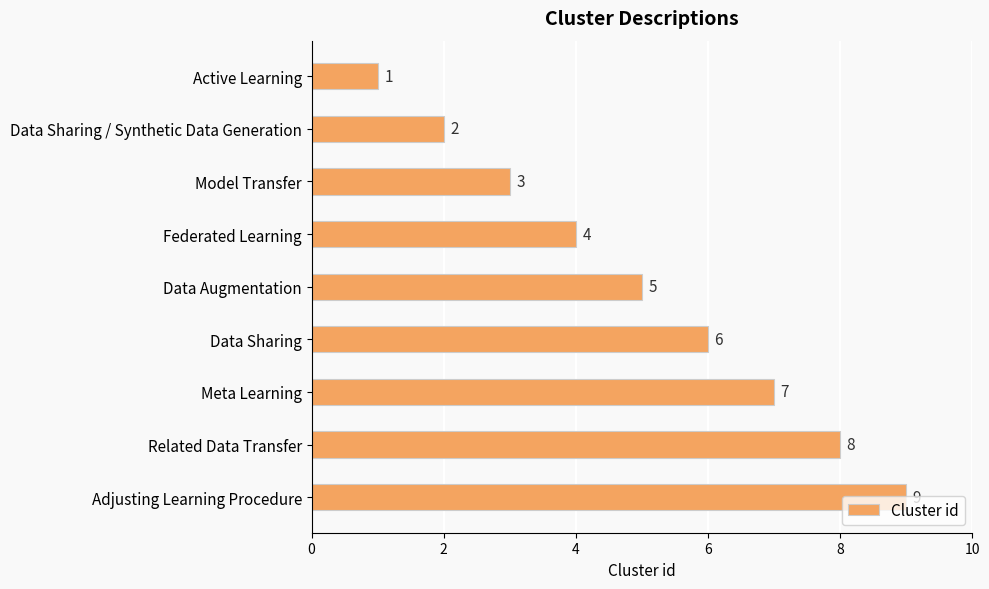

The chart shows a value of 5 at Model Transfer. True or false?

False